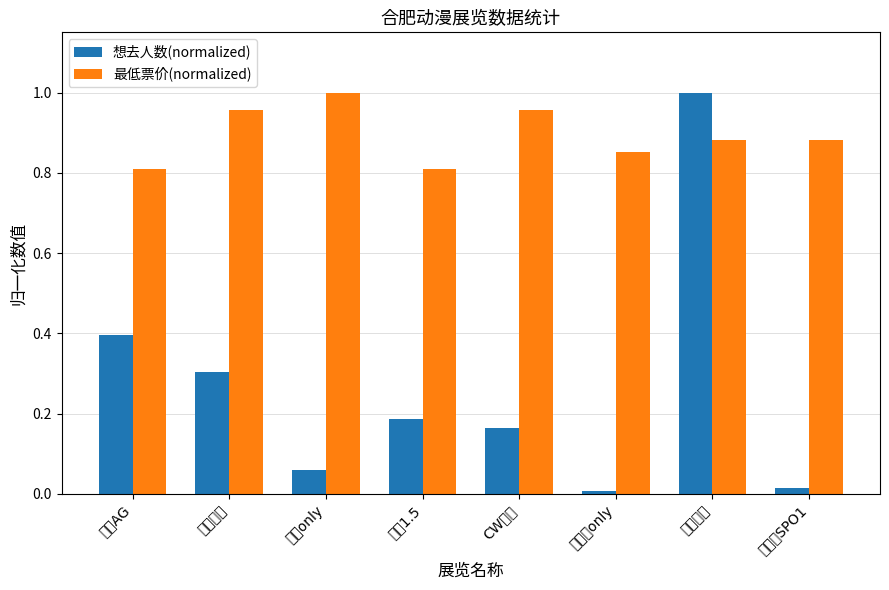

Reading left to right, transcribe all the data shown in this chart.

想去人数(normalized): 新春AG=0.4	运动新春=0.3	马娘only=0.1	星芒1.5=0.2	CW国潮=0.2	原铁崩only=0.0	漫画城市=1.0	梦时空SPO1=0.0
最低票价(normalized): 新春AG=0.8	运动新春=1.0	马娘only=1.0	星芒1.5=0.8	CW国潮=1.0	原铁崩only=0.9	漫画城市=0.9	梦时空SPO1=0.9